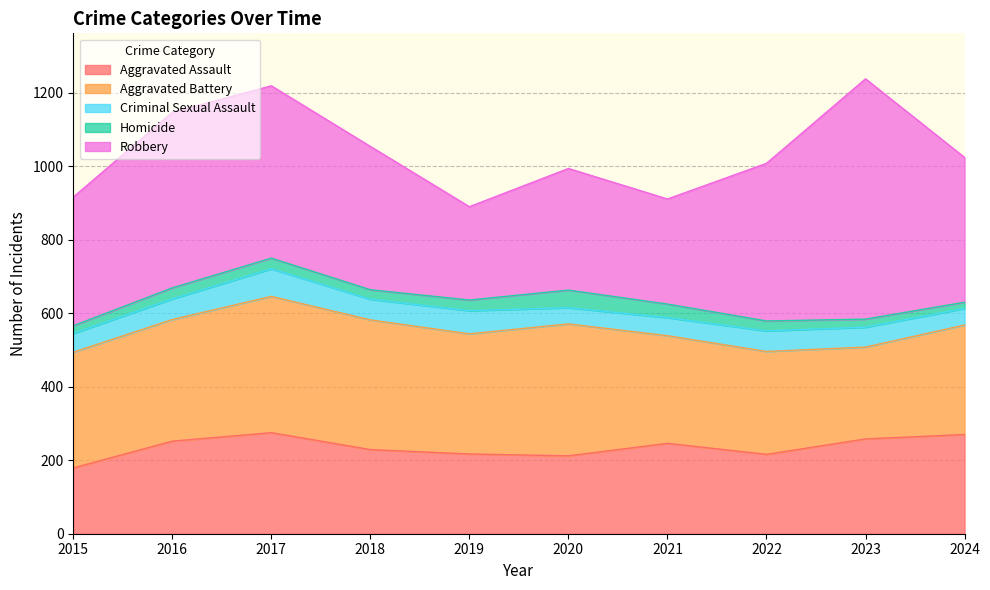

Which series has the largest total across all categories?

Robbery